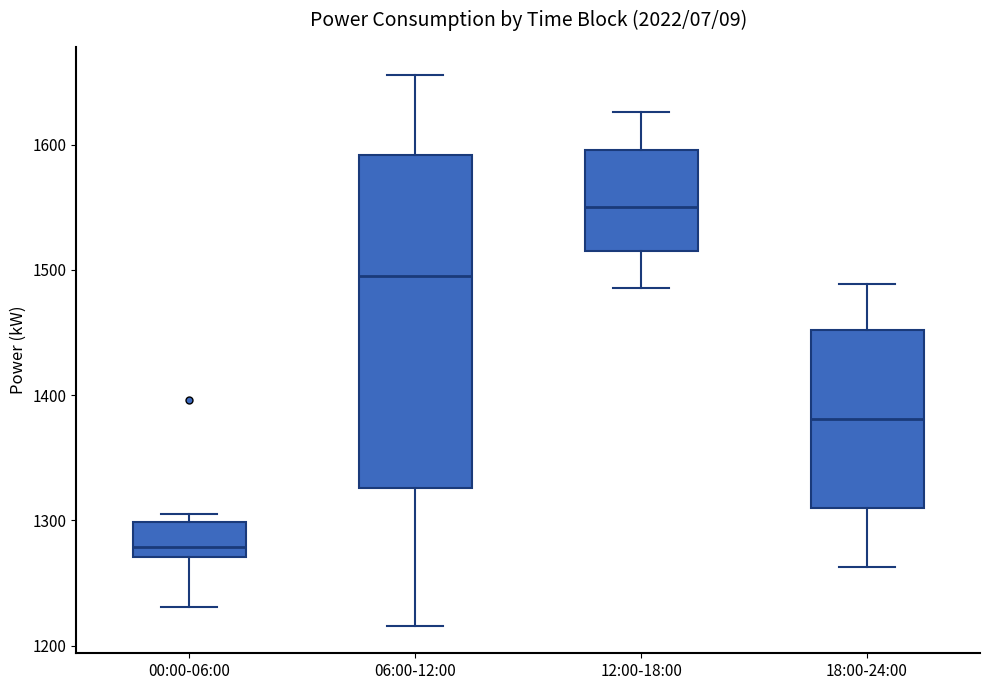

Which box's median line is the lowest?

00:00-06:00